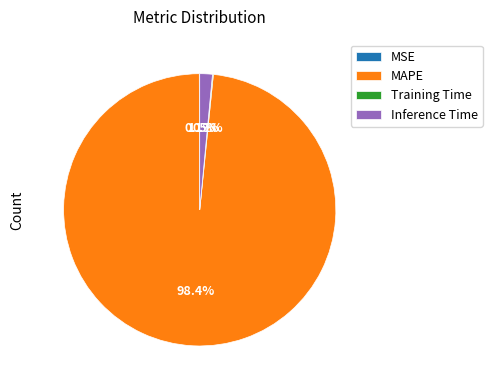

Which slice is the largest?

MAPE